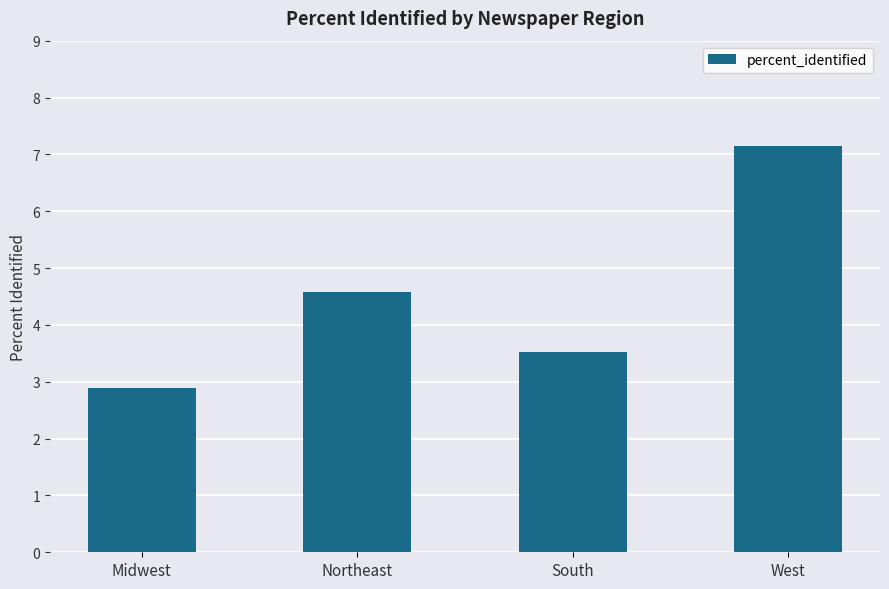

How many data points are less than 4?

2